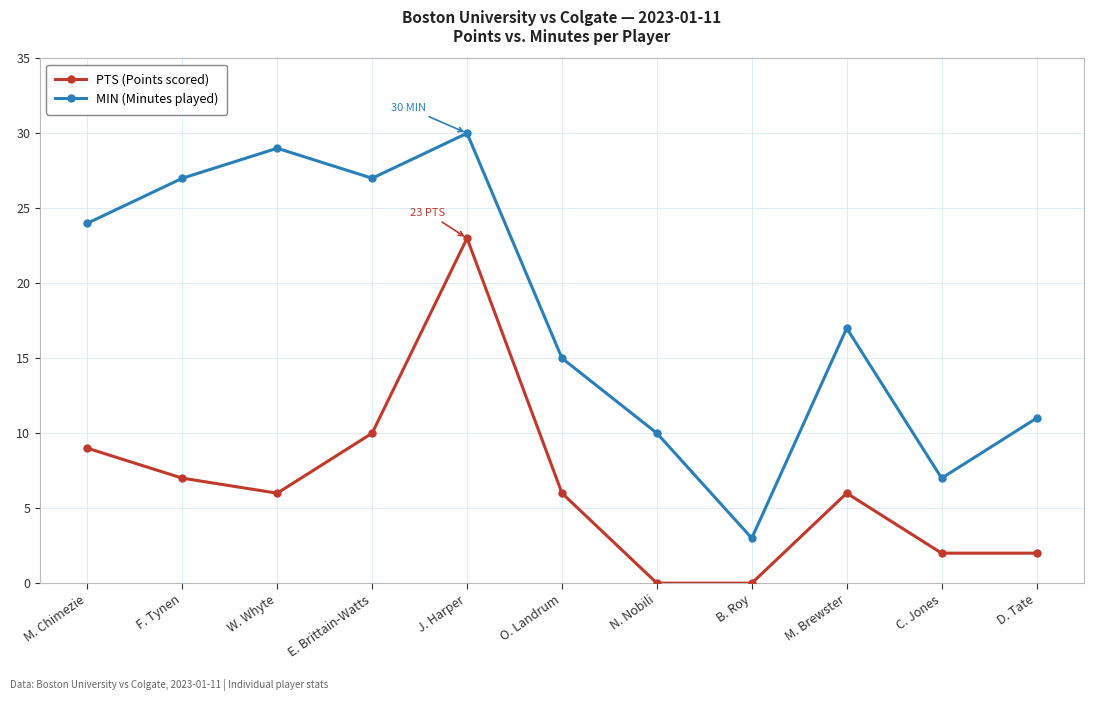

At J. Harper, list the series in order from smallest to largest.

PTS (Points scored), MIN (Minutes played)